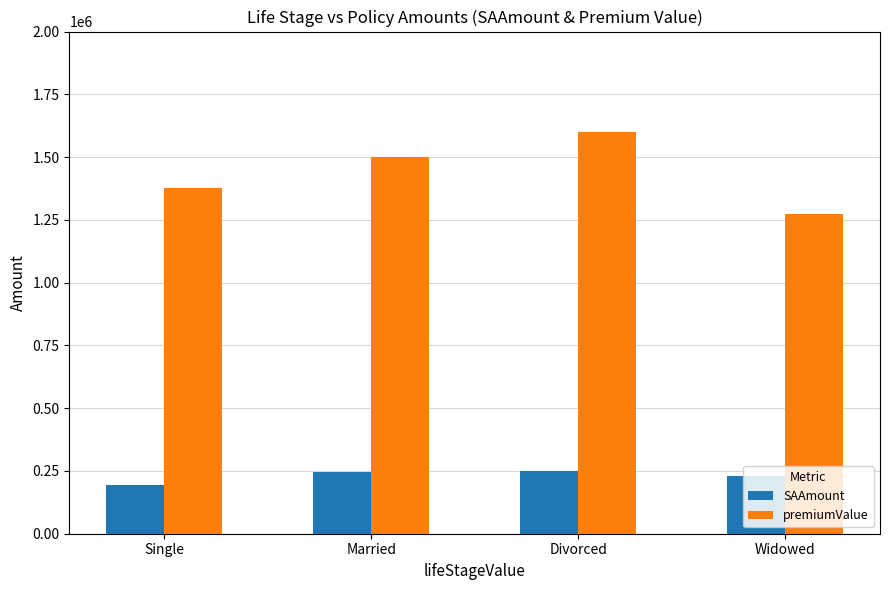

What is the sum of the premiumValue values at Married and Single?

2875000